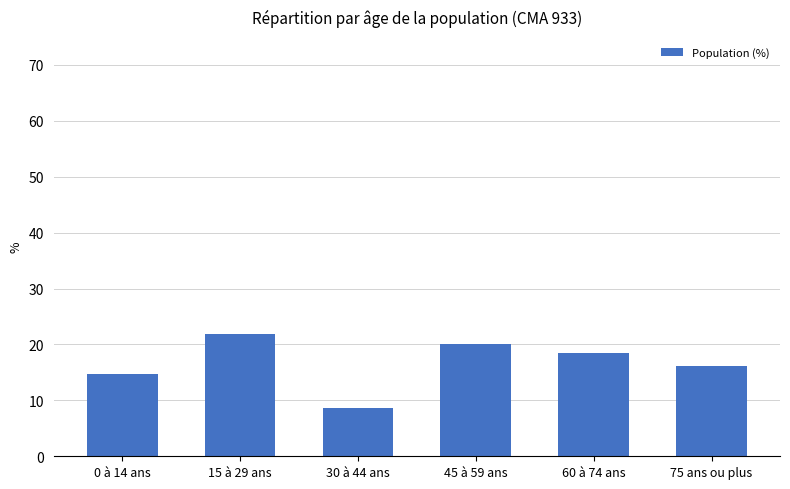

The value at 30 à 44 ans is 14.8. True or false?

False